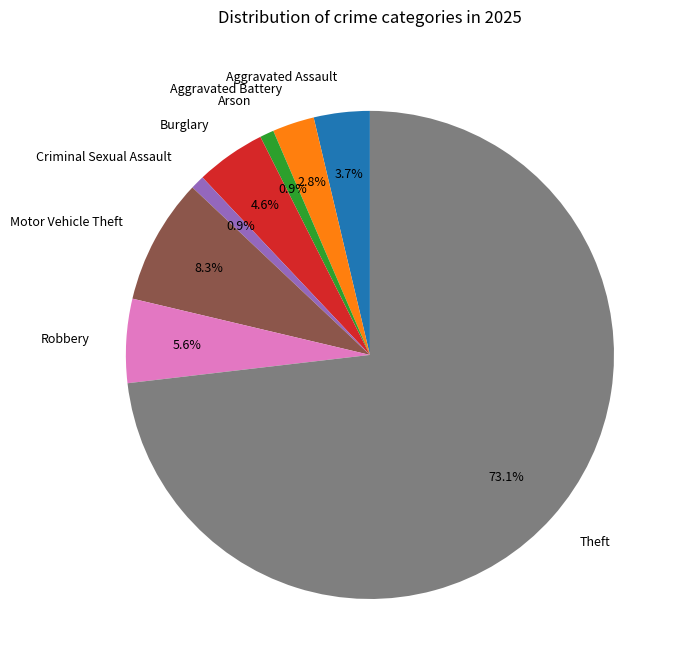

Does any single category account for the majority?

Yes